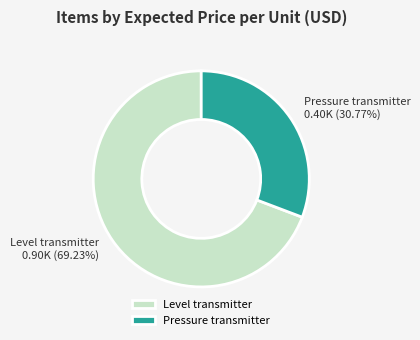

To the nearest percent, what is the combined percentage of Level transmitter and Pressure transmitter?

100%